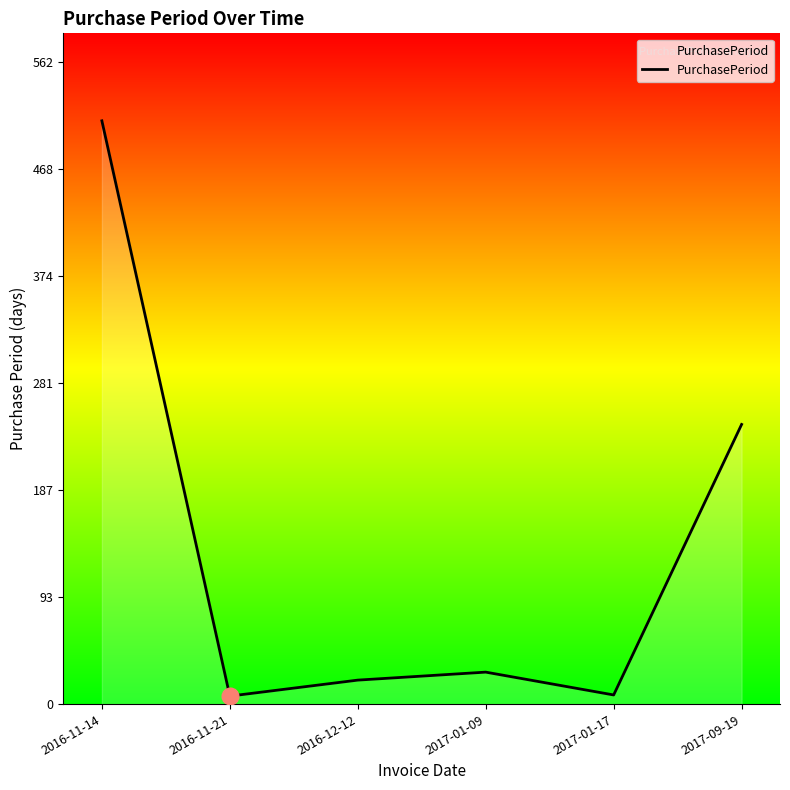

What is the sum of all values?

820